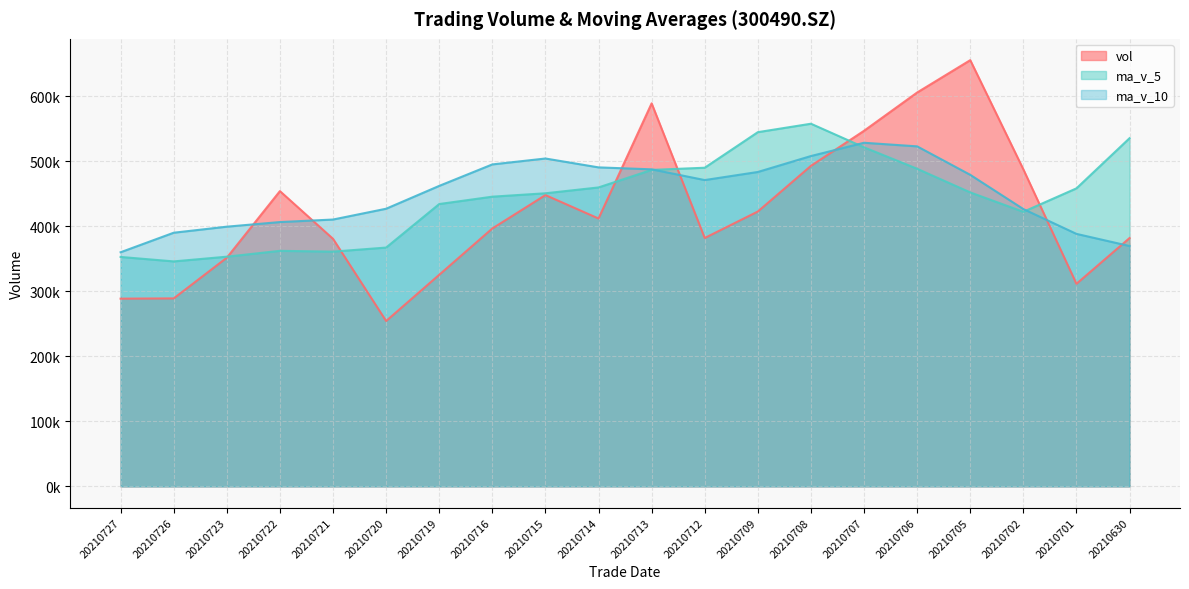

Does the chart have visible grid lines?

Yes